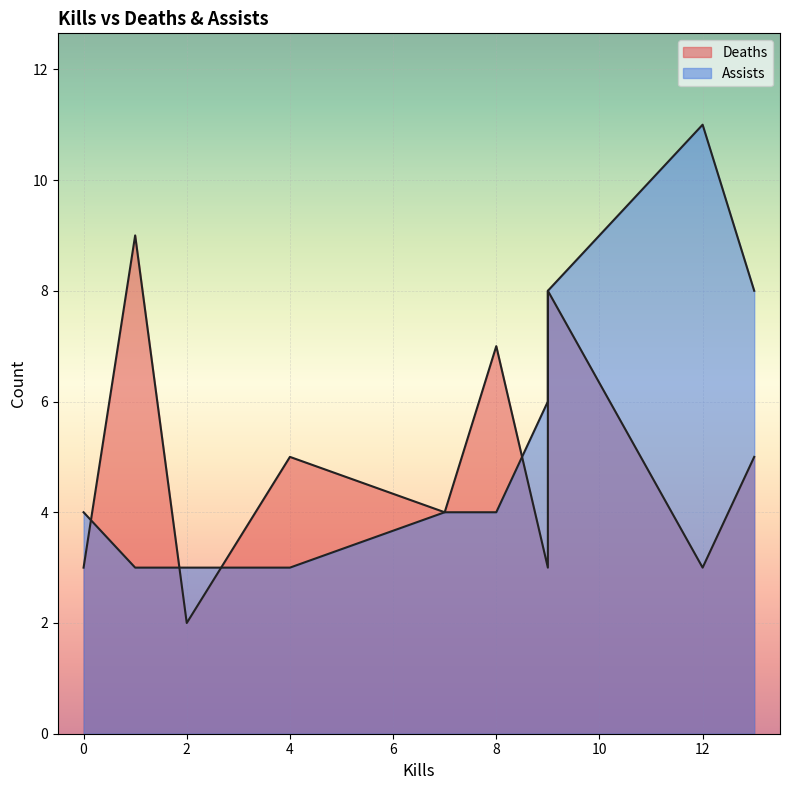

The Assists series shows 5 at 9. True or false?

False